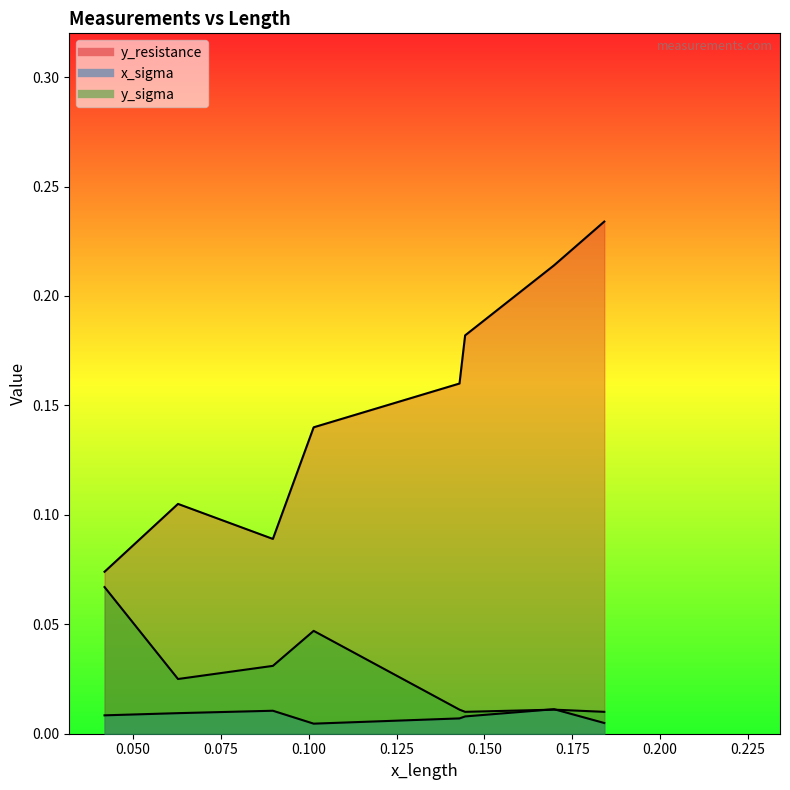

In y_resistance, how many points are lower than both neighbors (excluding endpoints)?

1